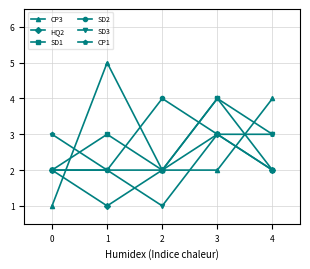

What are all the series names shown in the legend?

CP3, HQ2, SD1, SD2, SD3, CP1